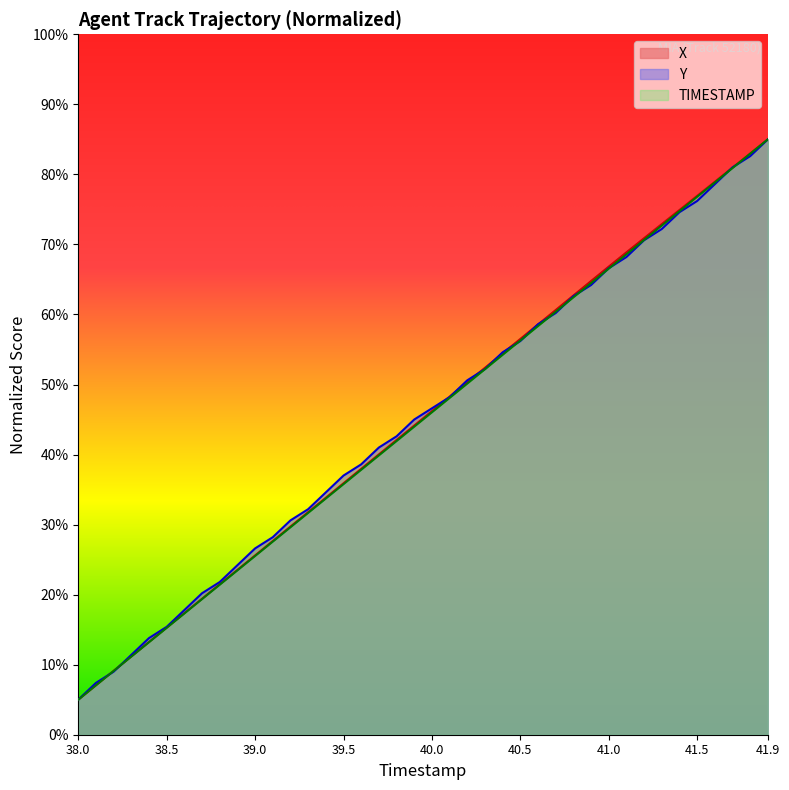

What is the sum of all Y values?

1812.0